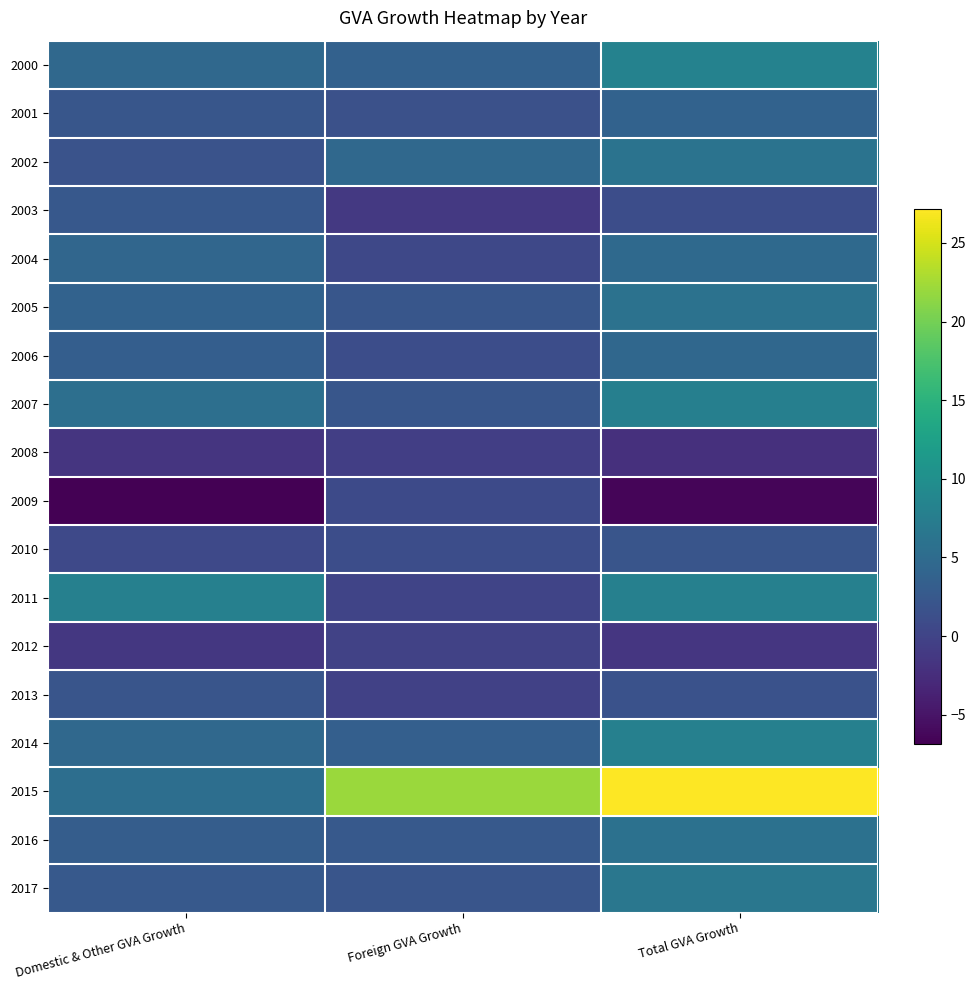

Reading right to left, transcribe all the data shown in this chart.

2000: Total GVA Growth=8.2	Foreign GVA Growth=3.7	Domestic & Other GVA Growth=4.6
2001: Total GVA Growth=3.9	Foreign GVA Growth=1.6	Domestic & Other GVA Growth=2.3
2002: Total GVA Growth=6.1	Foreign GVA Growth=4.6	Domestic & Other GVA Growth=1.8
2003: Total GVA Growth=1.1	Foreign GVA Growth=-1.2	Domestic & Other GVA Growth=2.5
2004: Total GVA Growth=4.8	Foreign GVA Growth=0.5	Domestic & Other GVA Growth=4.3
2005: Total GVA Growth=5.9	Foreign GVA Growth=2.2	Domestic & Other GVA Growth=3.8
2006: Total GVA Growth=4.5	Foreign GVA Growth=1.2	Domestic & Other GVA Growth=3.3
2007: Total GVA Growth=7.8	Foreign GVA Growth=2.2	Domestic & Other GVA Growth=5.6
2008: Total GVA Growth=-2.2	Foreign GVA Growth=-0.6	Domestic & Other GVA Growth=-1.7
2009: Total GVA Growth=-6.4	Foreign GVA Growth=0.8	Domestic & Other GVA Growth=-6.9
2010: Total GVA Growth=2.1	Foreign GVA Growth=1.1	Domestic & Other GVA Growth=0.7
2011: Total GVA Growth=7.9	Foreign GVA Growth=0.2	Domestic & Other GVA Growth=8.0
2012: Total GVA Growth=-1.6	Foreign GVA Growth=-0.2	Domestic & Other GVA Growth=-1.3
2013: Total GVA Growth=1.7	Foreign GVA Growth=-0.3	Domestic & Other GVA Growth=2.1
2014: Total GVA Growth=7.9	Foreign GVA Growth=3.4	Domestic & Other GVA Growth=4.6
2015: Total GVA Growth=27.2	Foreign GVA Growth=22.0	Domestic & Other GVA Growth=5.4
2016: Total GVA Growth=5.8	Foreign GVA Growth=2.6	Domestic & Other GVA Growth=3.2
2017: Total GVA Growth=6.6	Foreign GVA Growth=2.1	Domestic & Other GVA Growth=2.6